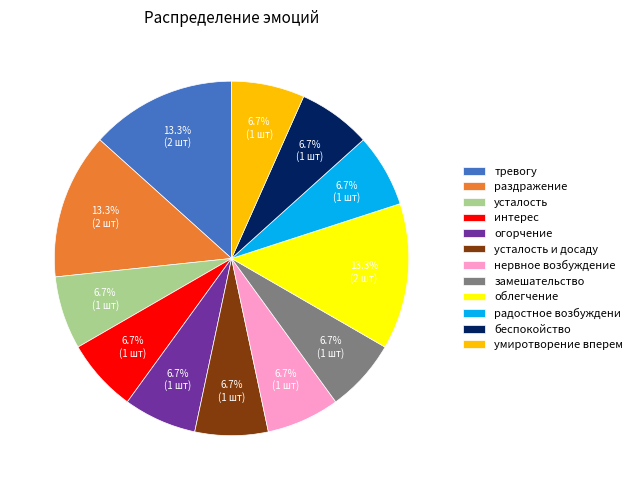

To the nearest percent, what percentage of the pie is усталость?

7%